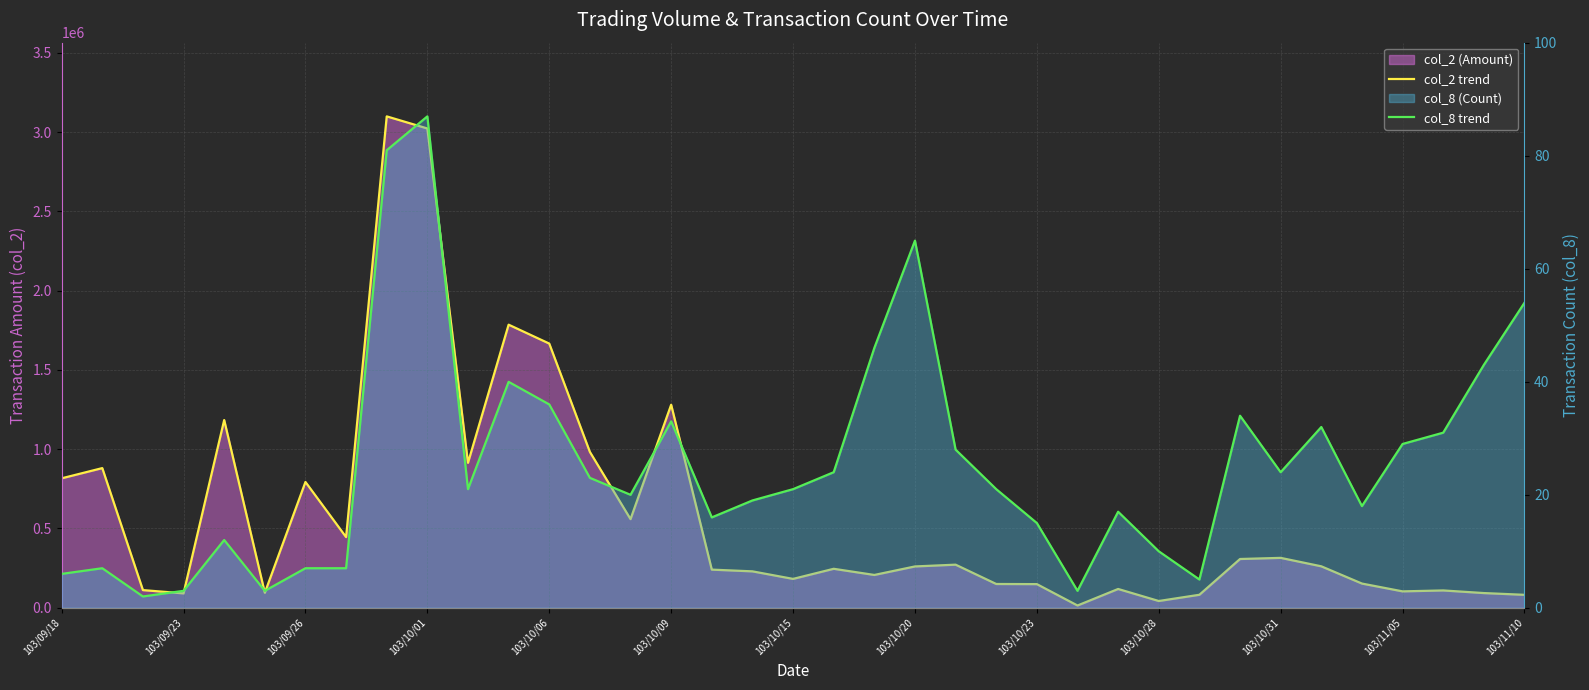

Between 13 and 23, which series saw the biggest shift?

col_2 trend